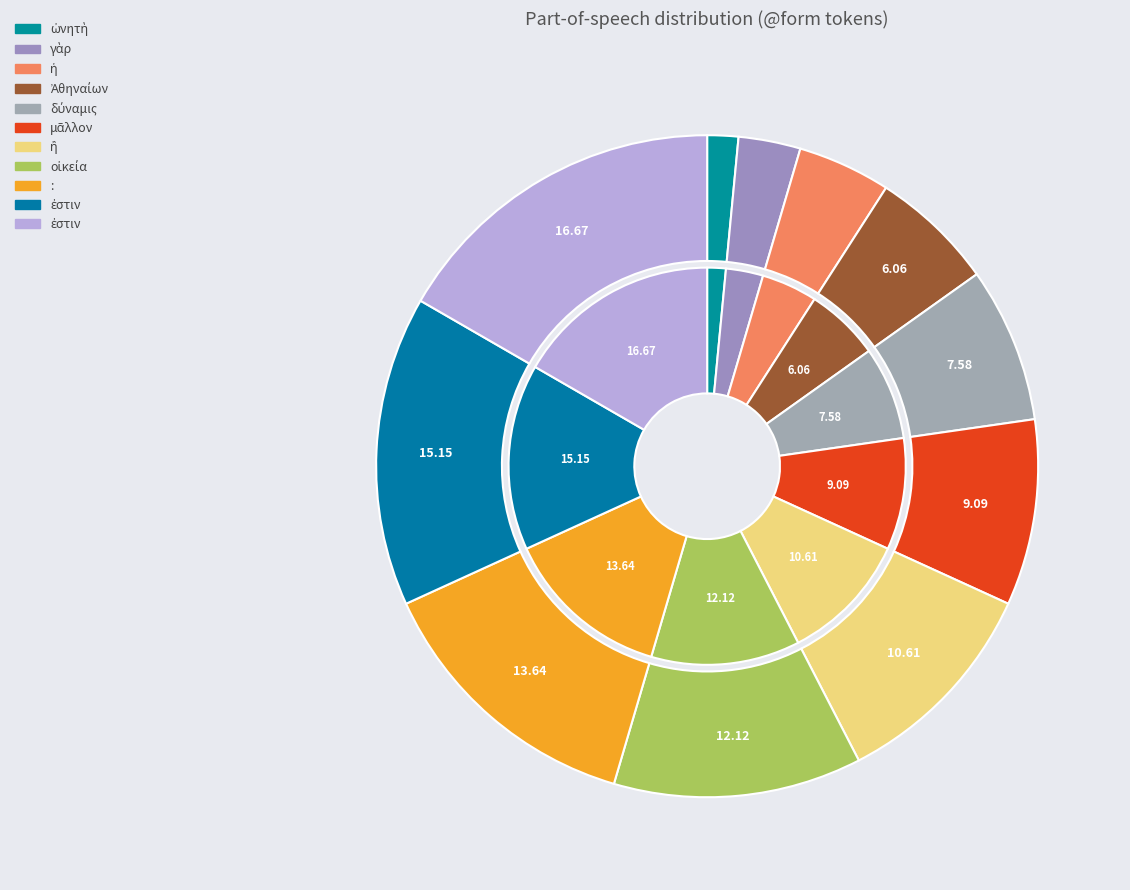

Is the sum of μᾶλλον and Ἀθηναίων greater than half?

No